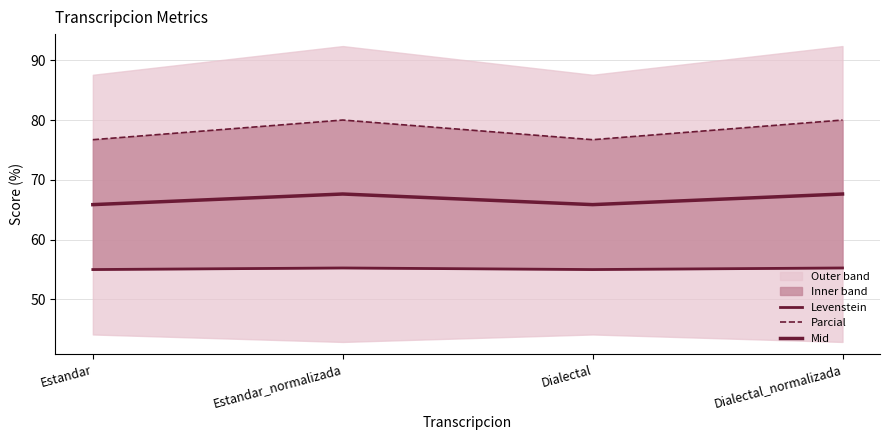

List the series in order of their peak value, highest first.

Parcial, Mid, Levenstein